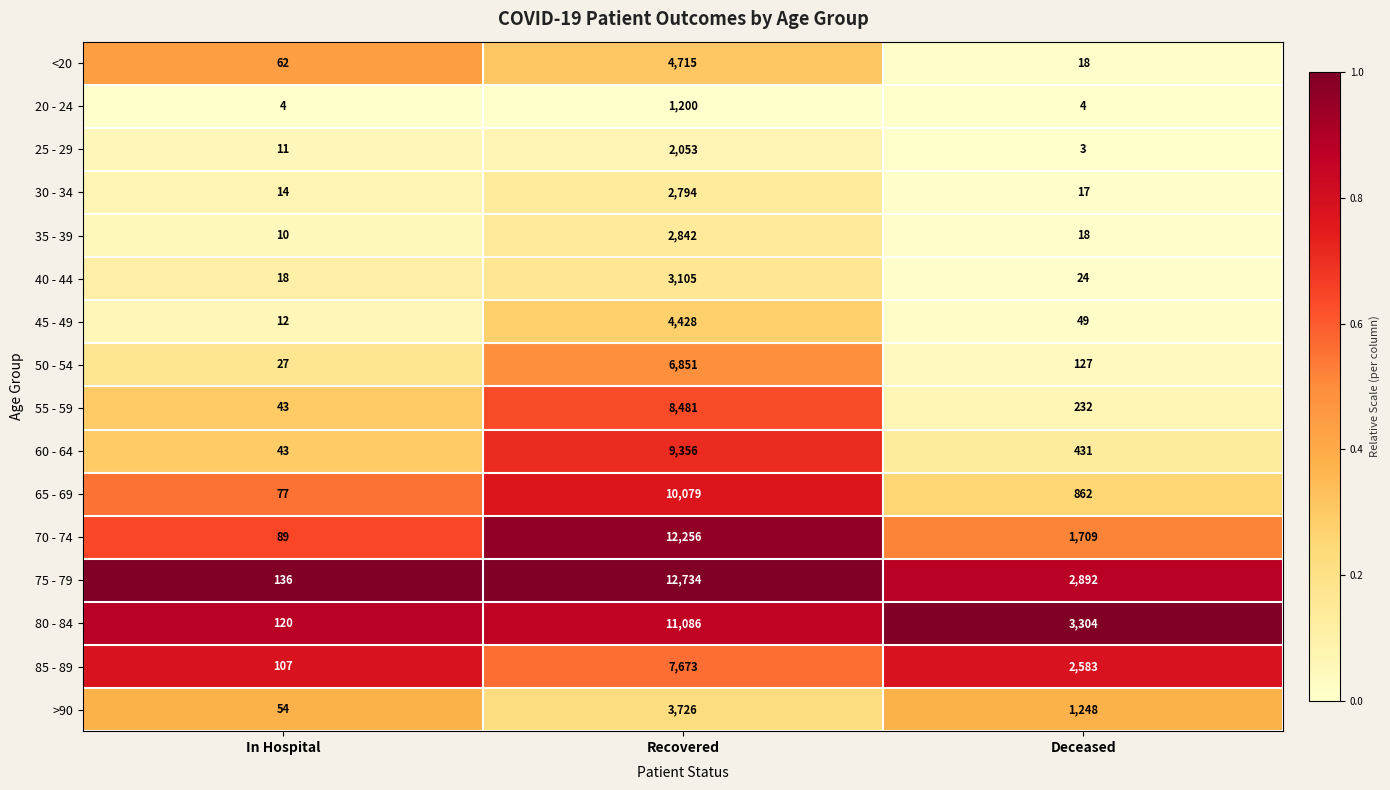

What value does the 80 - 84 series have at In Hospital, to the nearest 50?

100